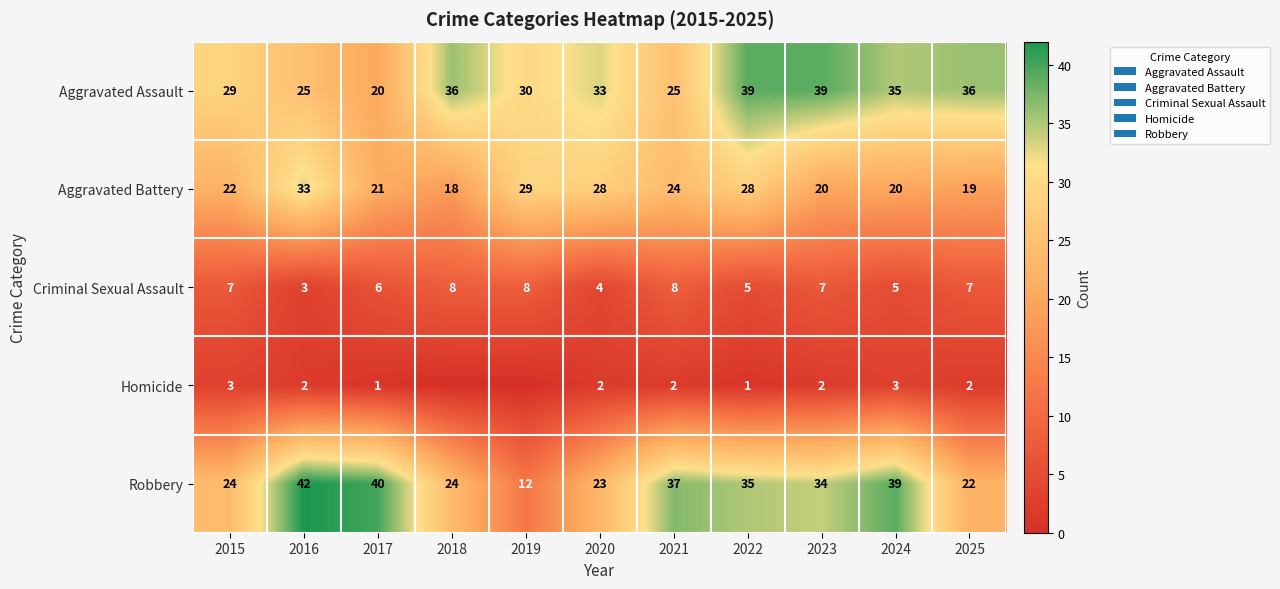

Which category has the lowest value in the Robbery series?

2019